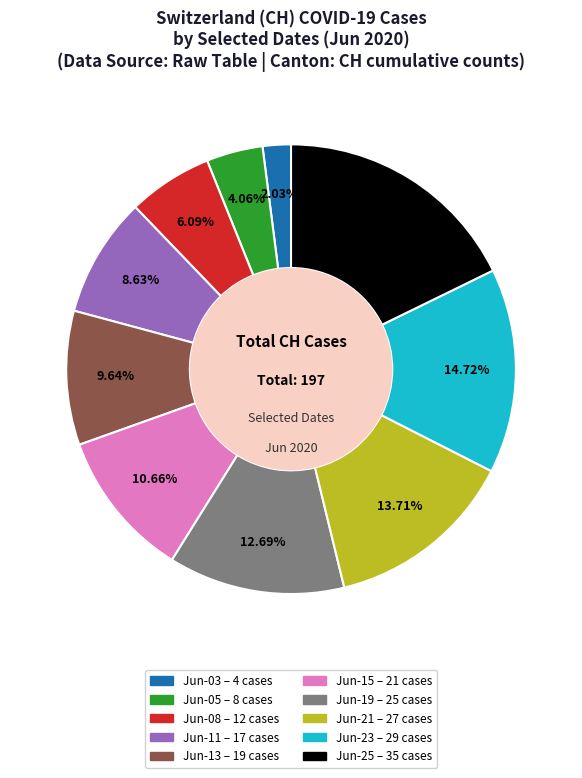

Is there any slice that represents more than half of the pie?

No